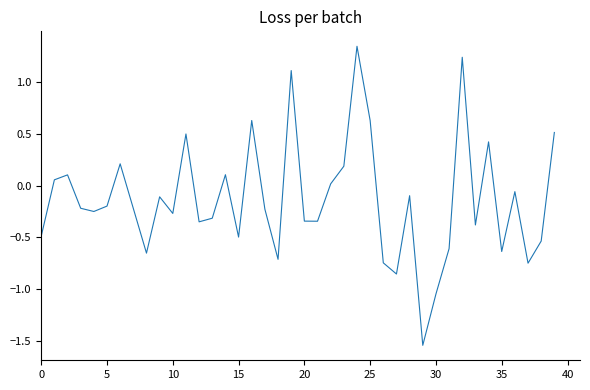

What is the difference between the maximum and minimum values?

2.9